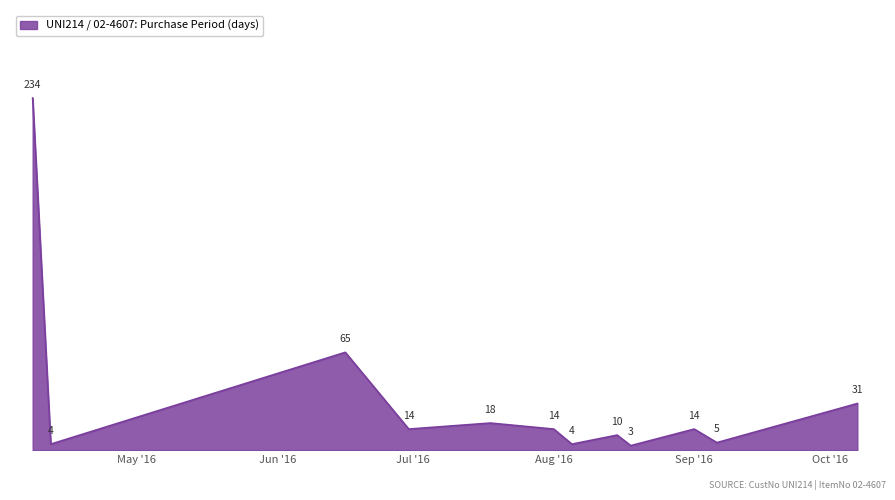

What is the average value?

35